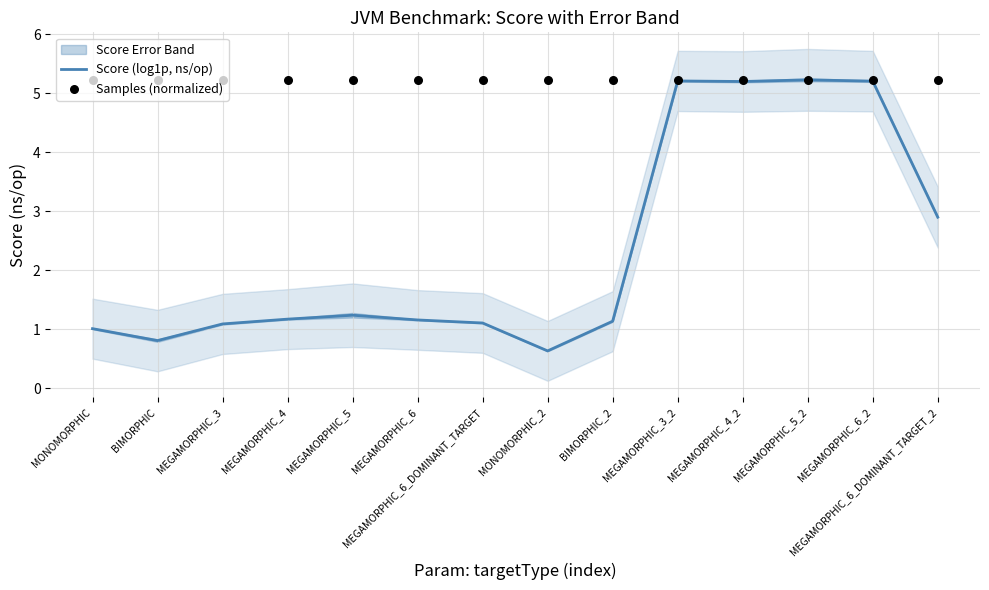

Which series has the largest Y range (max minus min)?

Score (log1p, ns/op)